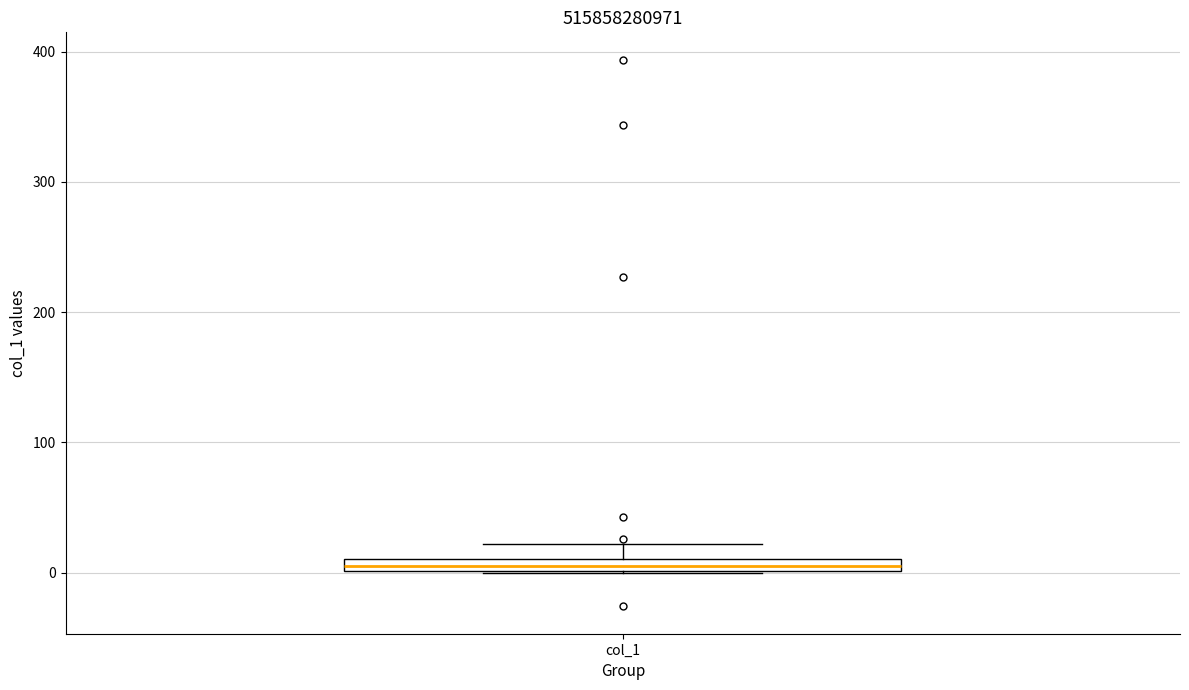

Where is the upper edge of the box for col_1 on the y-axis? The values are not printed on the chart, so give them approximately, as read against the axis.

10